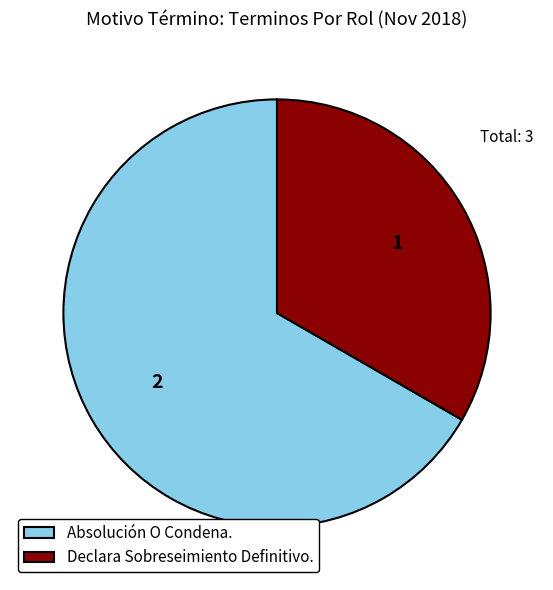

Between Declara Sobreseimiento Definitivo. and Absolución O Condena., which is larger?

Absolución O Condena.